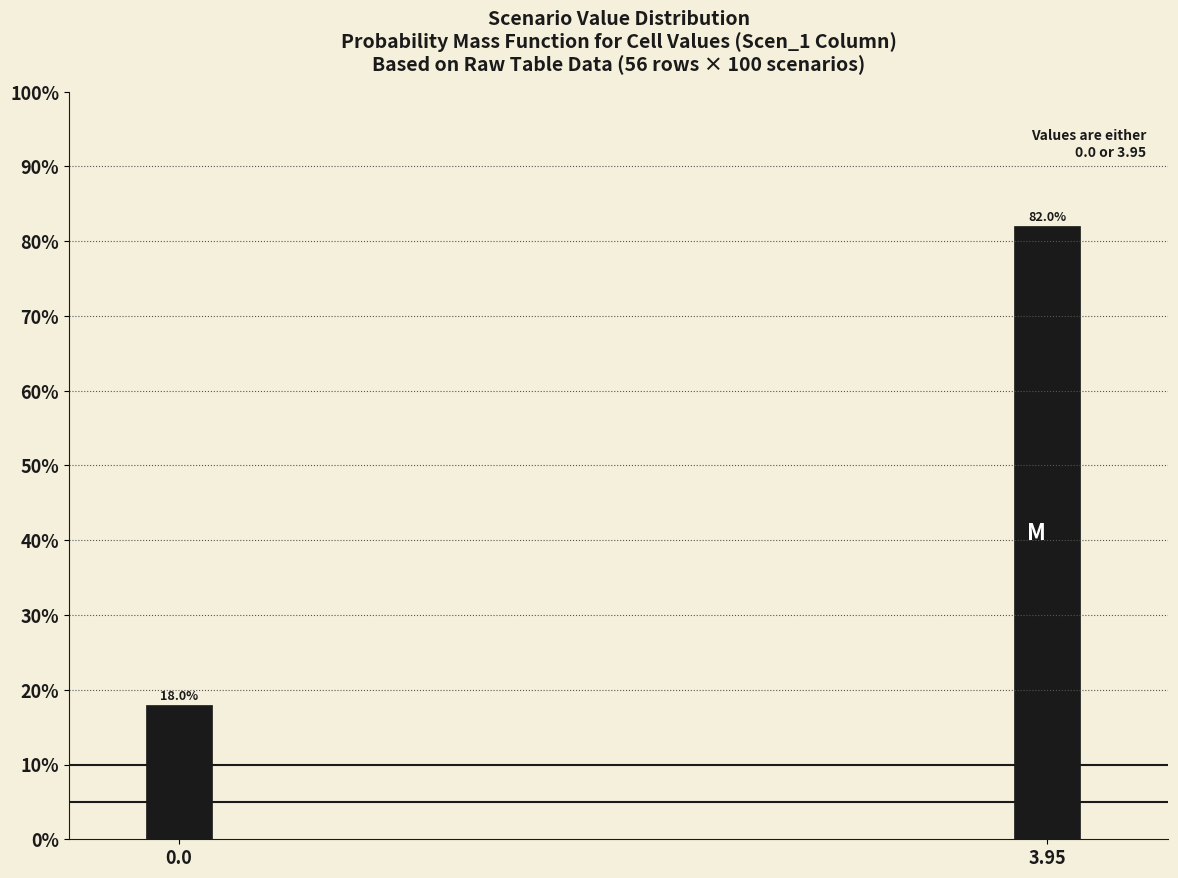

Reading right to left, extract all data points from this chart.

3.95=82	0.0=18